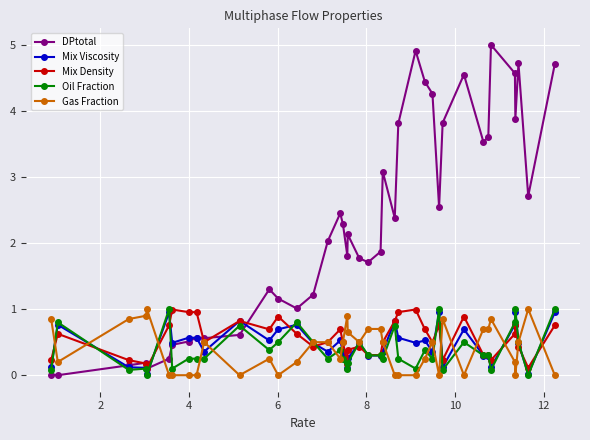

What is the difference between the second highest and second lowest values in the DPtotal series?

4.9